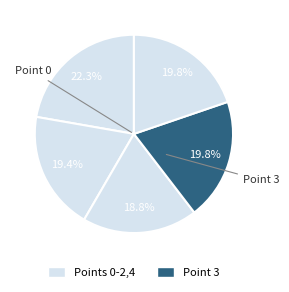

What is the largest slice in the pie chart?

Point 0